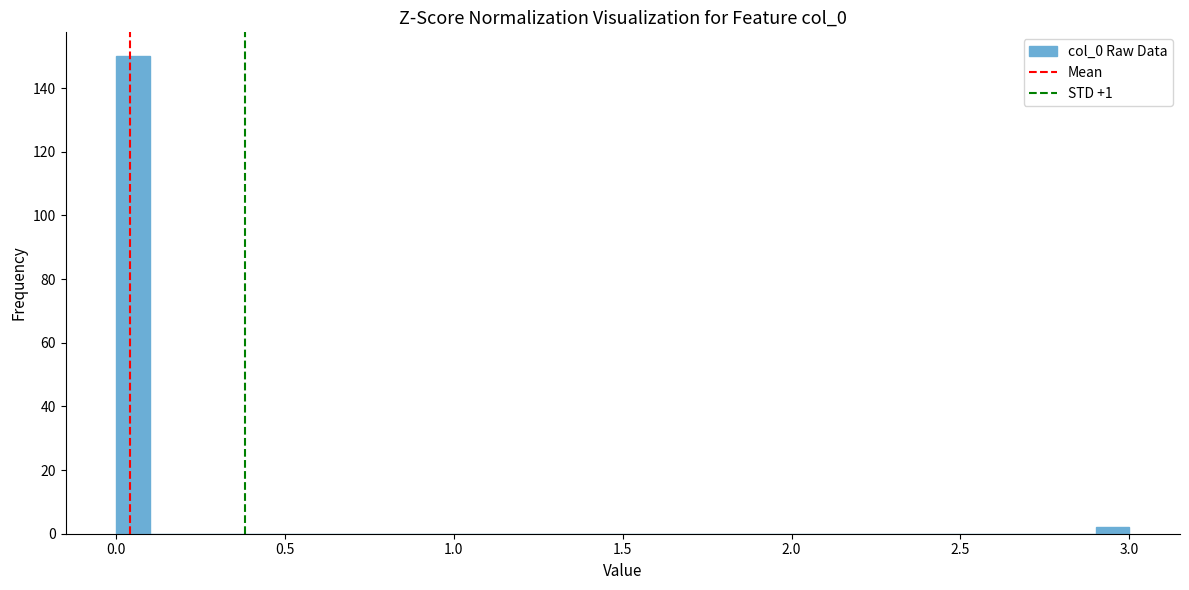

Around what value on the x-axis is the tallest bar? Give the approximate position of its centre, as read against the axis.

0.05